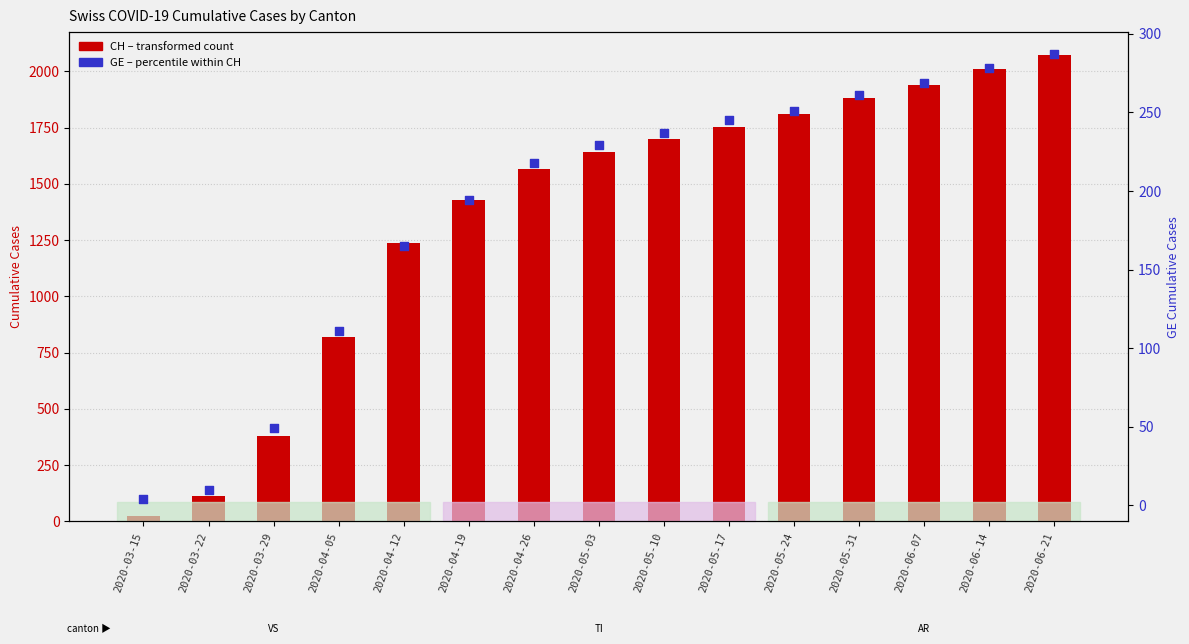

At how many categories does at least one series exceed 408?

12